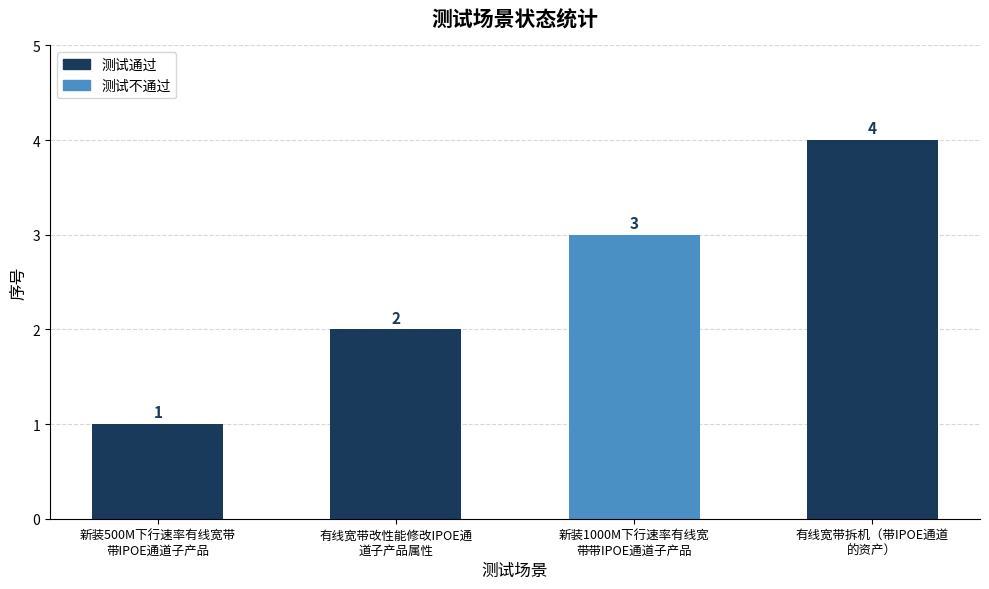

How many bars are there in total?

4